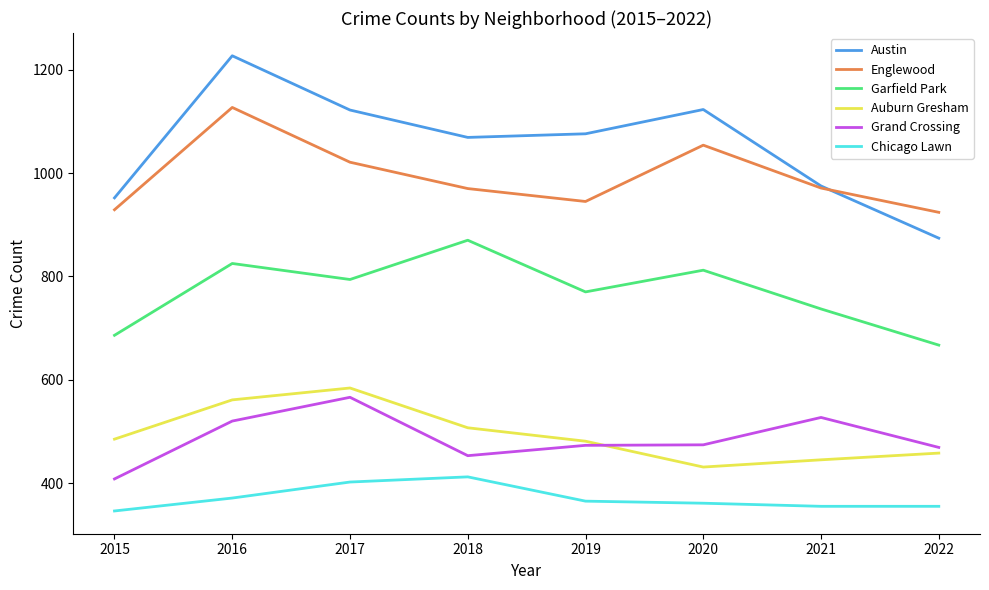

True or false: Grand Crossing has a value of 520 at 2016.

True